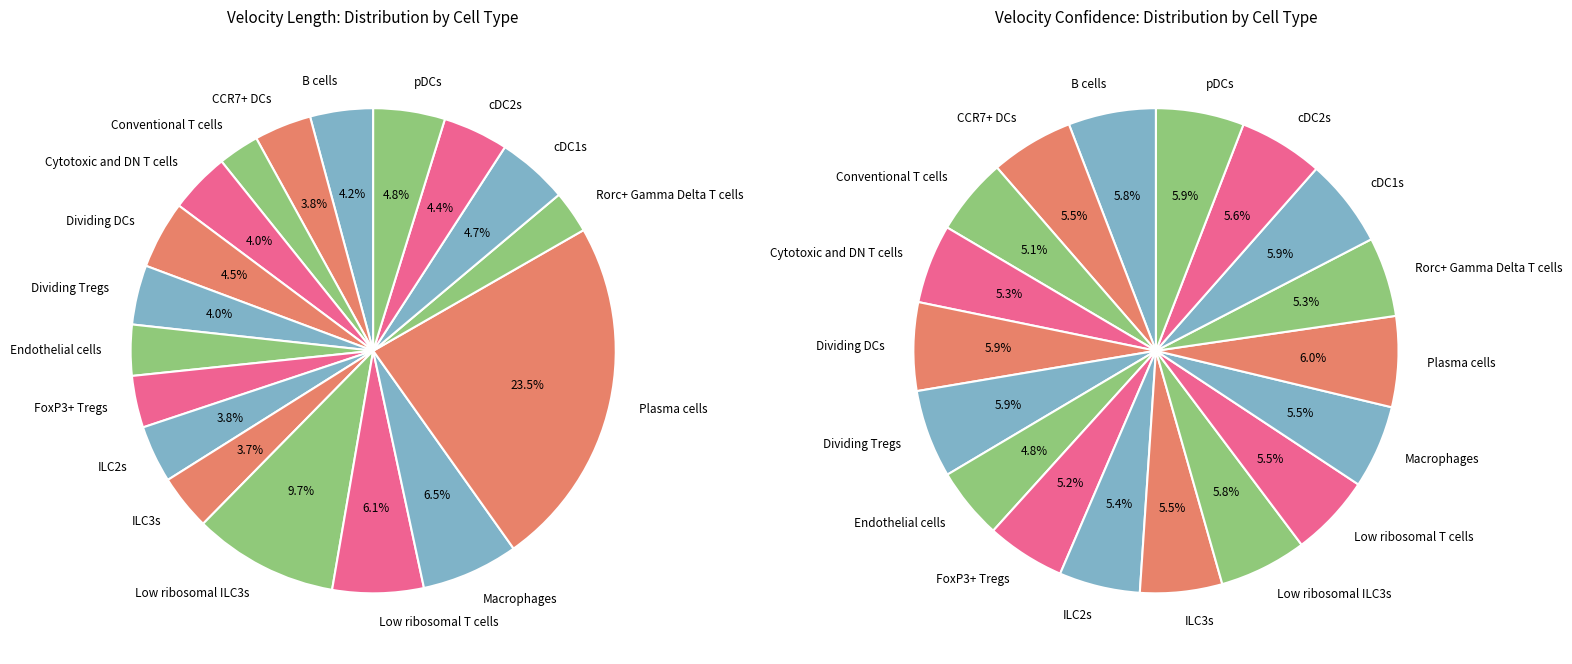

Combined, do 6 and 7 account for over 50%?

No